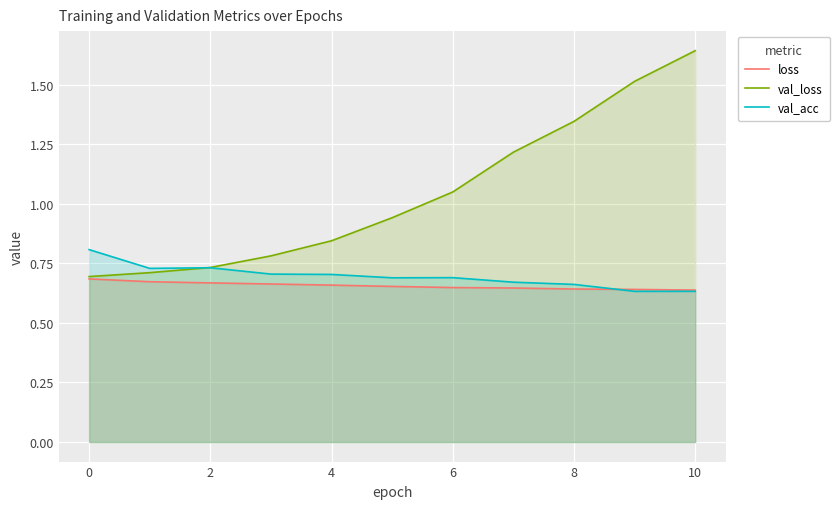

At 6, list the series in order from largest to smallest.

val_loss, val_acc, loss